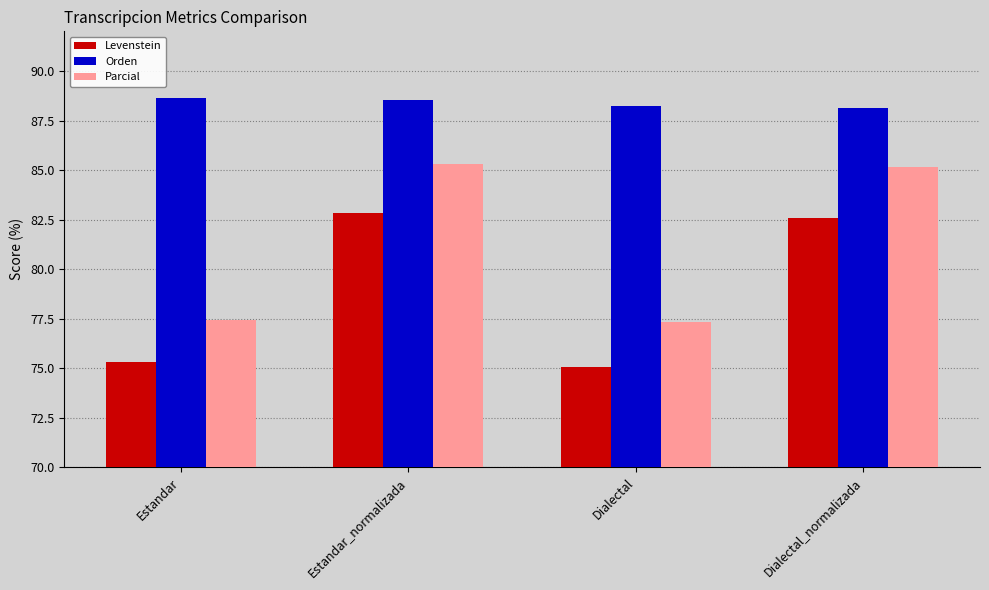

Where is Levenstein nearest to the value 78?

Estandar